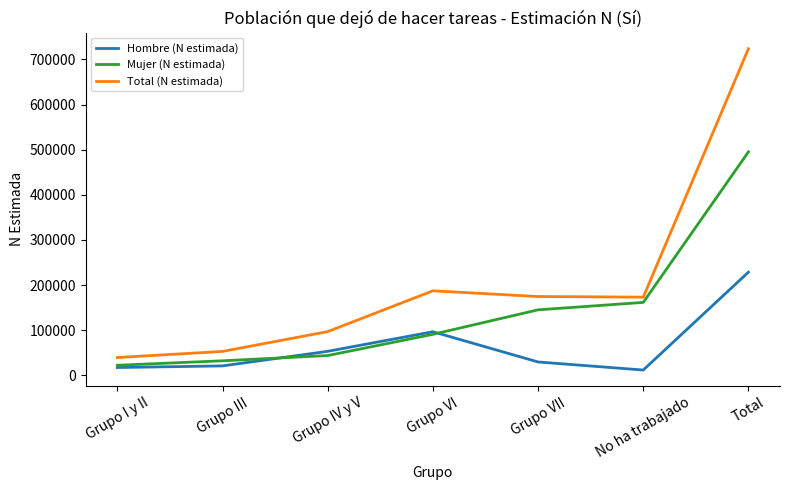

True or false: Total (N estimada) has a value of 96788 at Grupo IV y V.

True